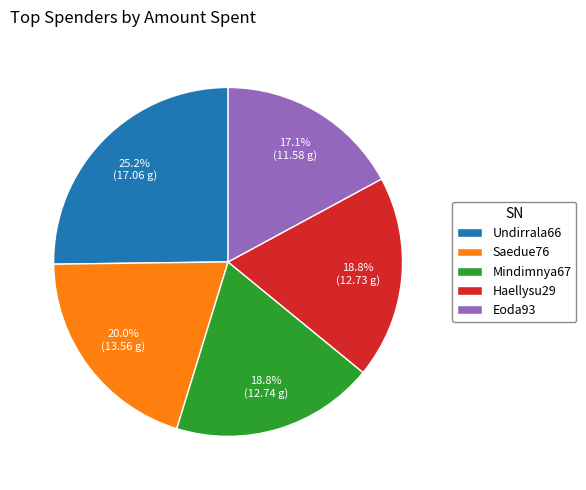

Which category has the biggest portion of the pie?

Undirrala66